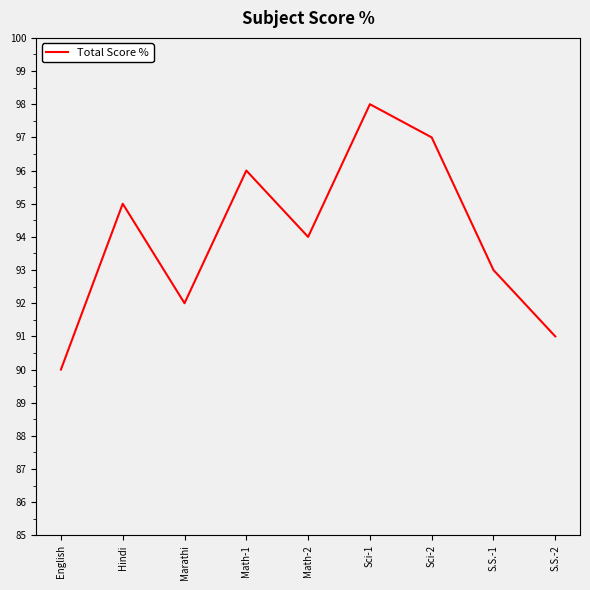

How many lines are shown in the chart?

1